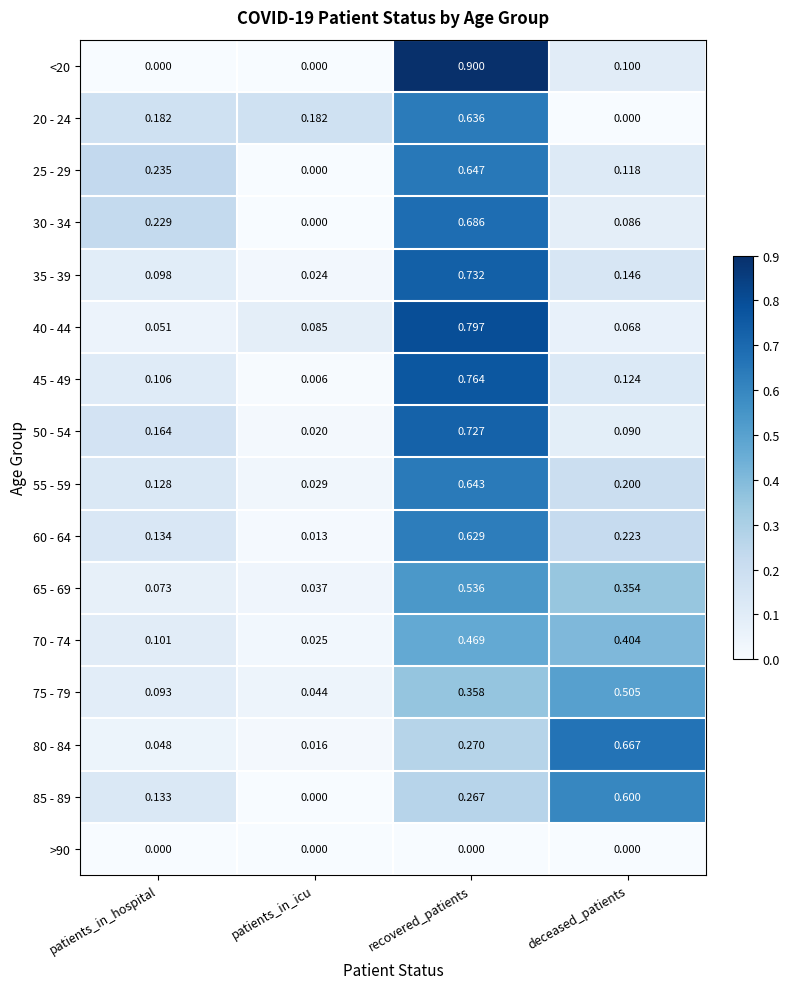

Rank the categories by 60 - 64 value from lowest to highest.

patients_in_icu, patients_in_hospital, deceased_patients, recovered_patients